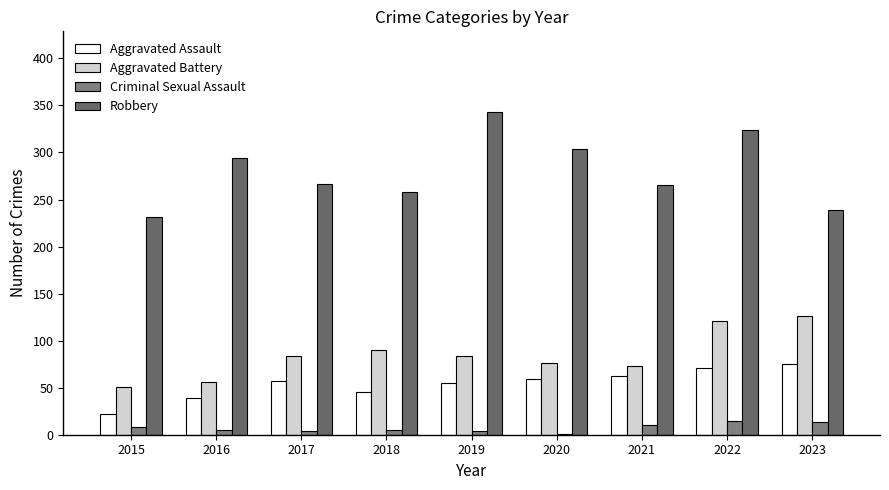

What is the sum of the Aggravated Battery values at 2017 and 2020?

160